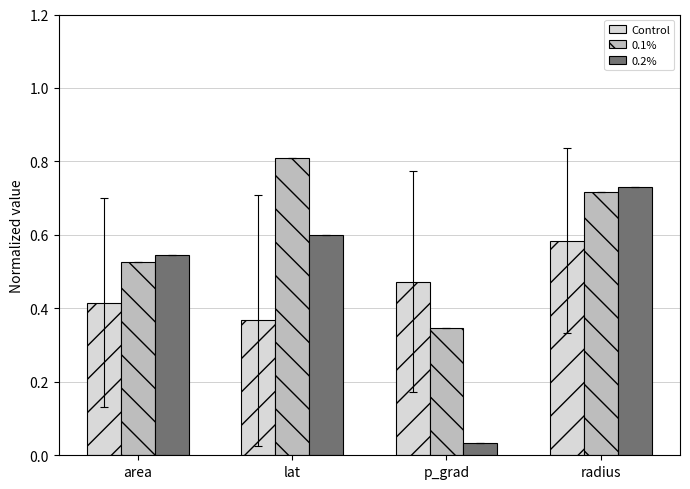

Which series has the widest spread of values?

0.2%